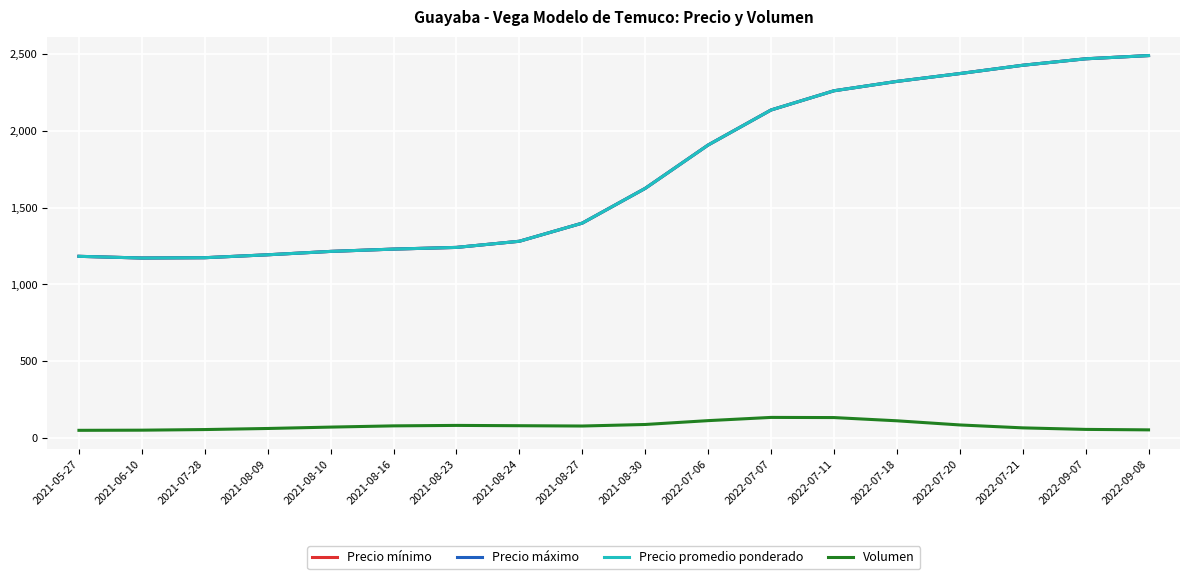

Reading right to left, what are all the values shown in this chart?

Precio mínimo: 2022-09-08=2489	2022-09-07=2468	2022-07-21=2426	2022-07-20=2372	2022-07-18=2321	2022-07-11=2260	2022-07-07=2135	2022-07-06=1907	2021-08-30=1625	2021-08-27=1399	2021-08-24=1281	2021-08-23=1241	2021-08-16=1230	2021-08-10=1215	2021-08-09=1193	2021-07-28=1174	2021-06-10=1172	2021-05-27=1183
Precio máximo: 2022-09-08=2489	2022-09-07=2468	2022-07-21=2426	2022-07-20=2372	2022-07-18=2321	2022-07-11=2260	2022-07-07=2135	2022-07-06=1907	2021-08-30=1625	2021-08-27=1399	2021-08-24=1281	2021-08-23=1241	2021-08-16=1230	2021-08-10=1215	2021-08-09=1193	2021-07-28=1174	2021-06-10=1172	2021-05-27=1183
Precio promedio ponderado: 2022-09-08=2489	2022-09-07=2468	2022-07-21=2426	2022-07-20=2372	2022-07-18=2321	2022-07-11=2260	2022-07-07=2135	2022-07-06=1907	2021-08-30=1625	2021-08-27=1399	2021-08-24=1281	2021-08-23=1241	2021-08-16=1230	2021-08-10=1215	2021-08-09=1193	2021-07-28=1174	2021-06-10=1172	2021-05-27=1183
Volumen: 2022-09-08=54	2022-09-07=57	2022-07-21=67	2022-07-20=86	2022-07-18=113	2022-07-11=134	2022-07-07=135	2022-07-06=114	2021-08-30=89	2021-08-27=79	2021-08-24=81	2021-08-23=83	2021-08-16=80	2021-08-10=72	2021-08-09=63	2021-07-28=56	2021-06-10=52	2021-05-27=51